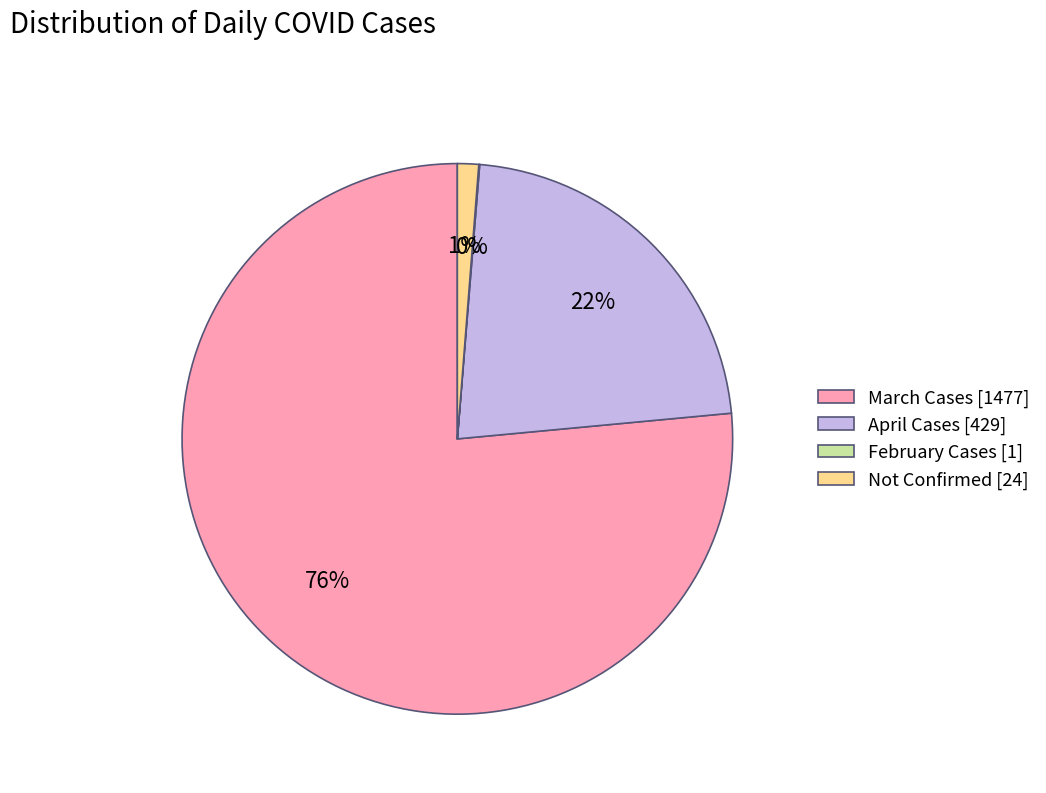

To the nearest percent, what is the average slice percentage?

25%